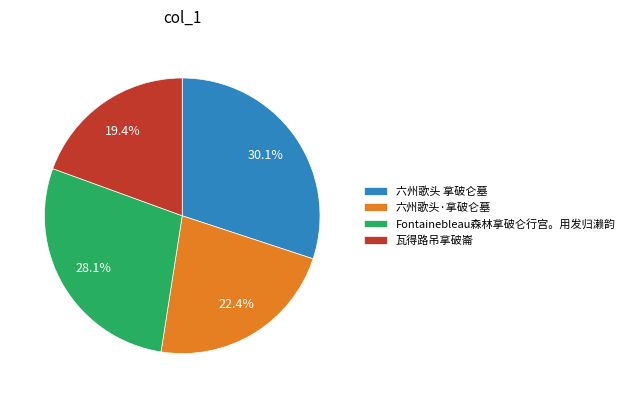

Rank the categories by value from lowest to highest.

瓦得路吊拿破崙, 六州歌头·拿破仑墓, Fontainebleau森林拿破仑行宫。用发归濑韵, 六州歌头 拿破仑墓